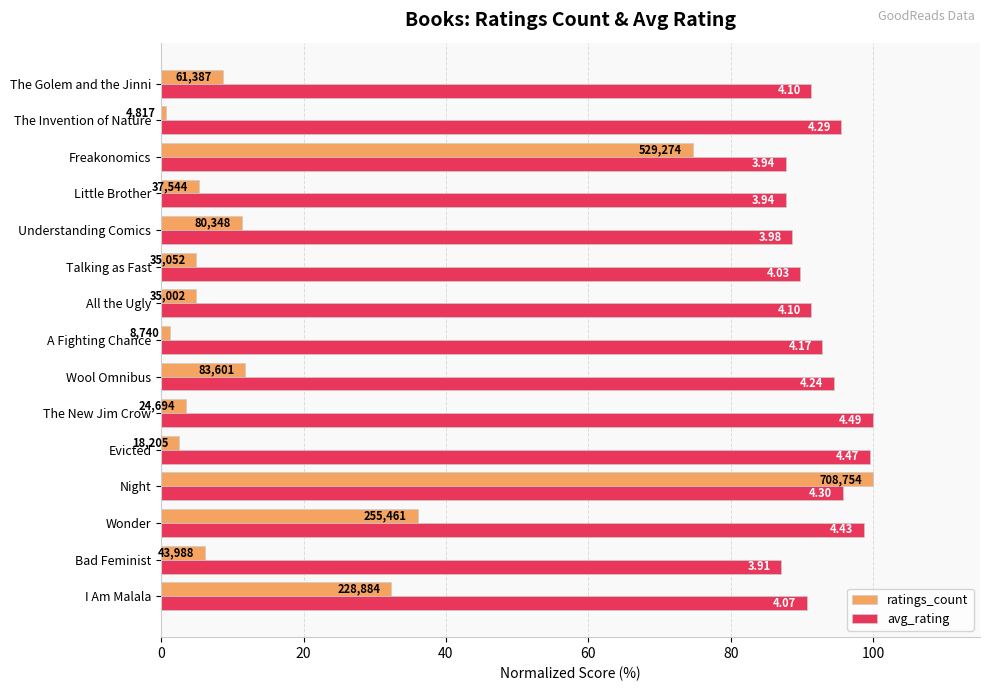

What position from the right is I Am Malala?

15